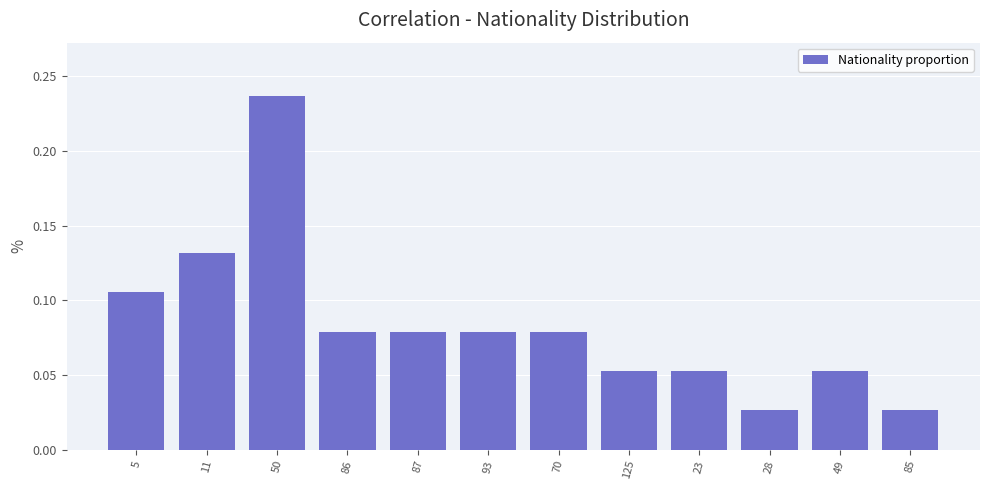

What is the label of the 9th bar from the left?

23